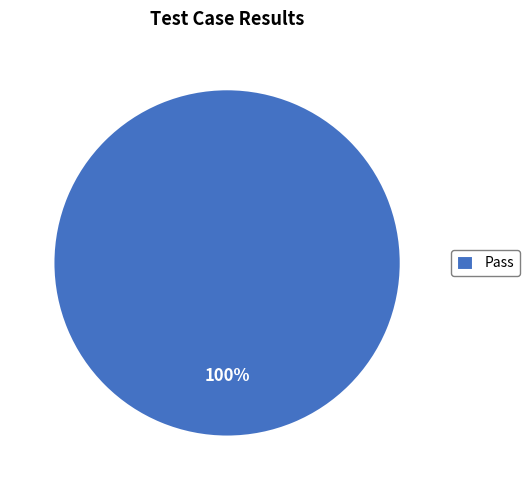

How many slices are in this pie chart?

1